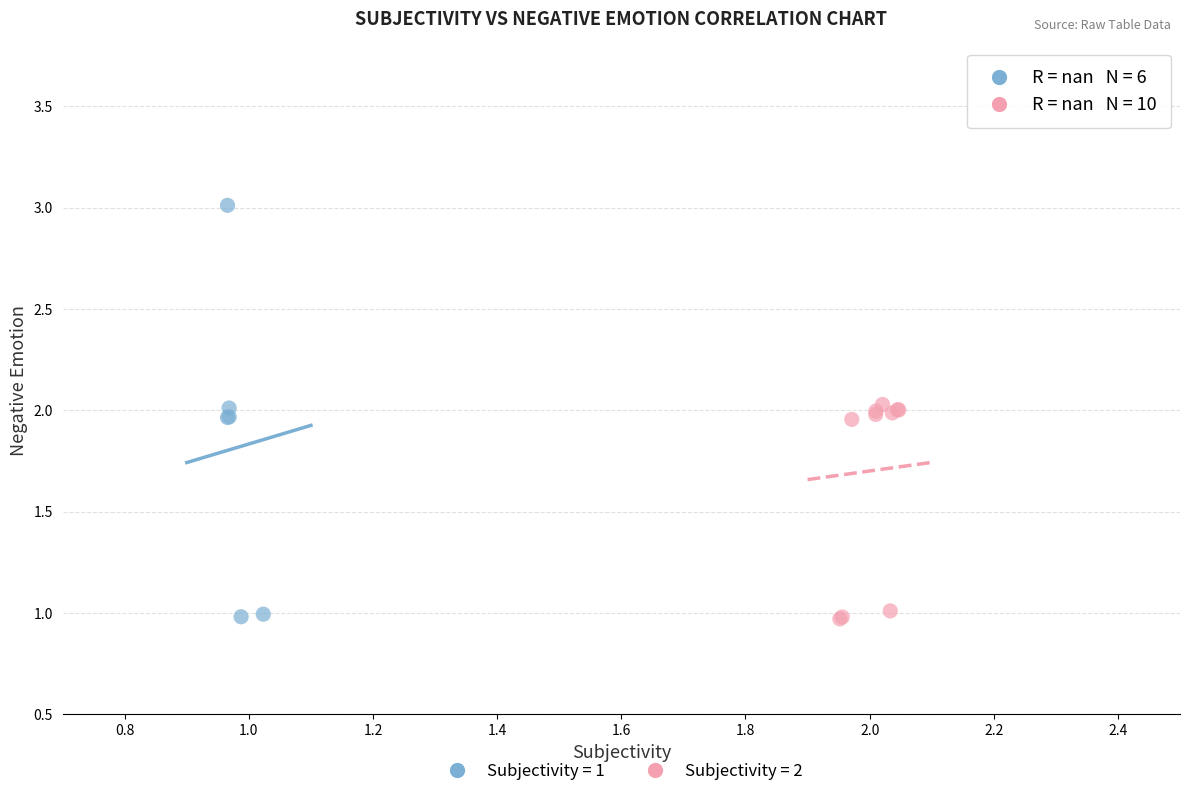

Which series has the widest spread of Y values?

Subjectivity = 1